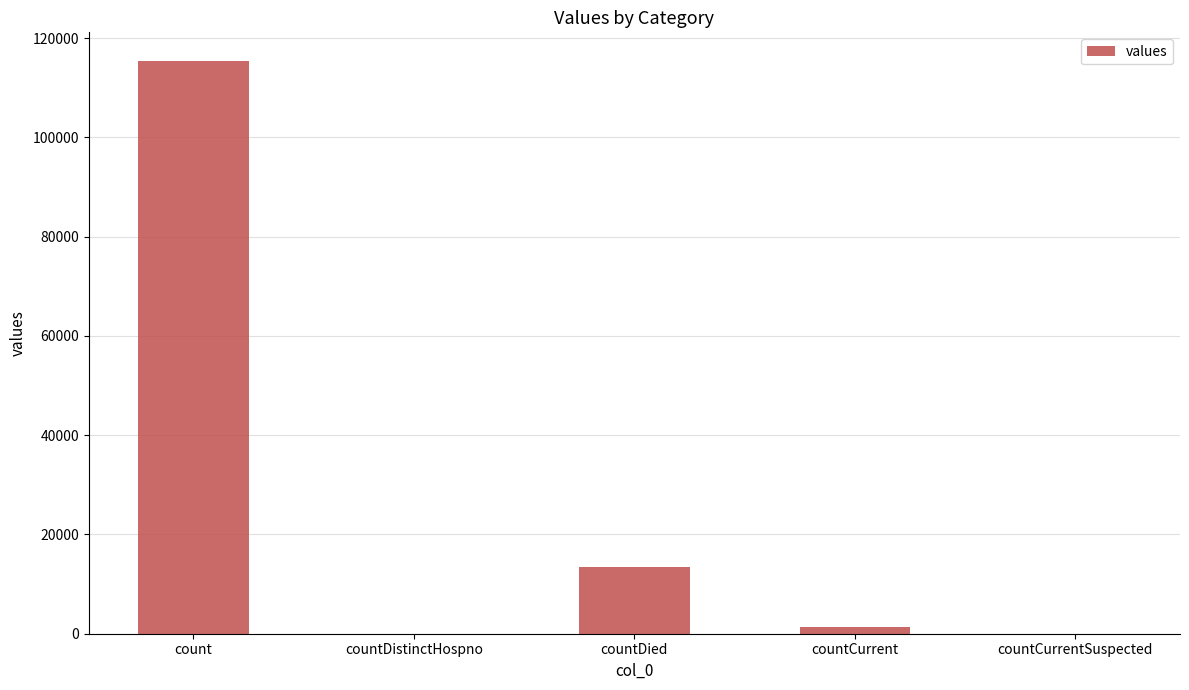

Is it true that the value at count is 115379?

True